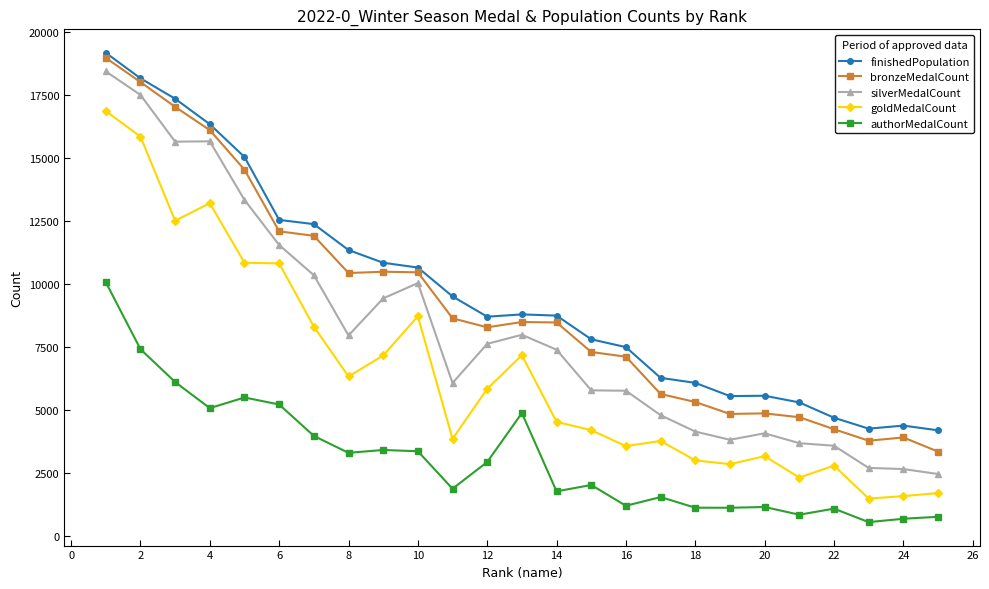

Which series has the largest range (max minus min)?

silverMedalCount